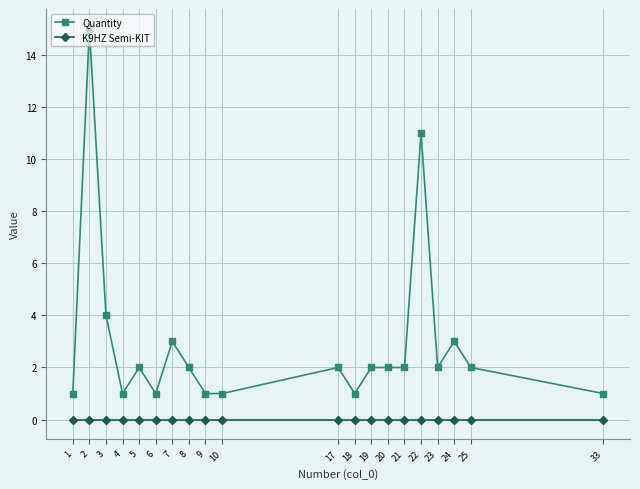

At which category is the sum across all series the highest?

2